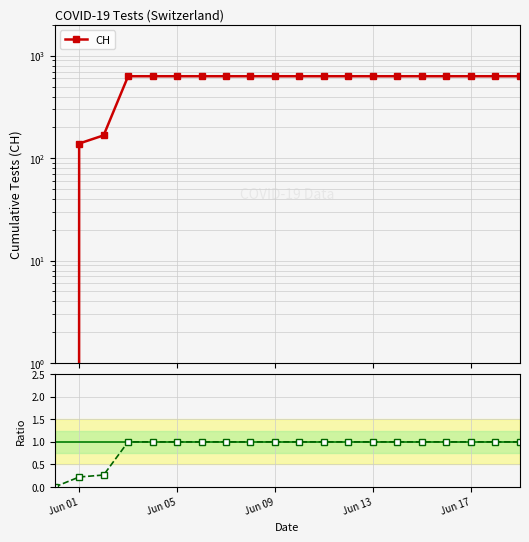

What is the maximum value for CH?

631.0